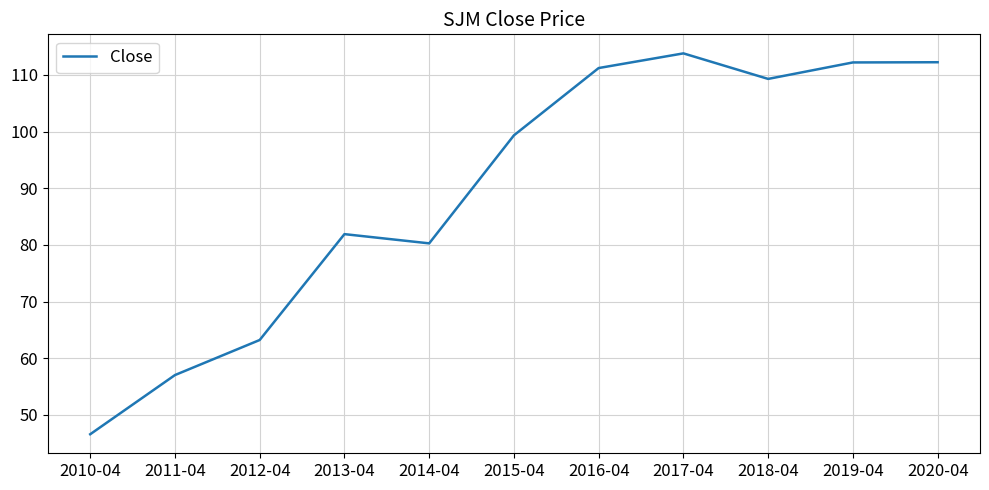

What is the approximate value at 2014-04?

80.3